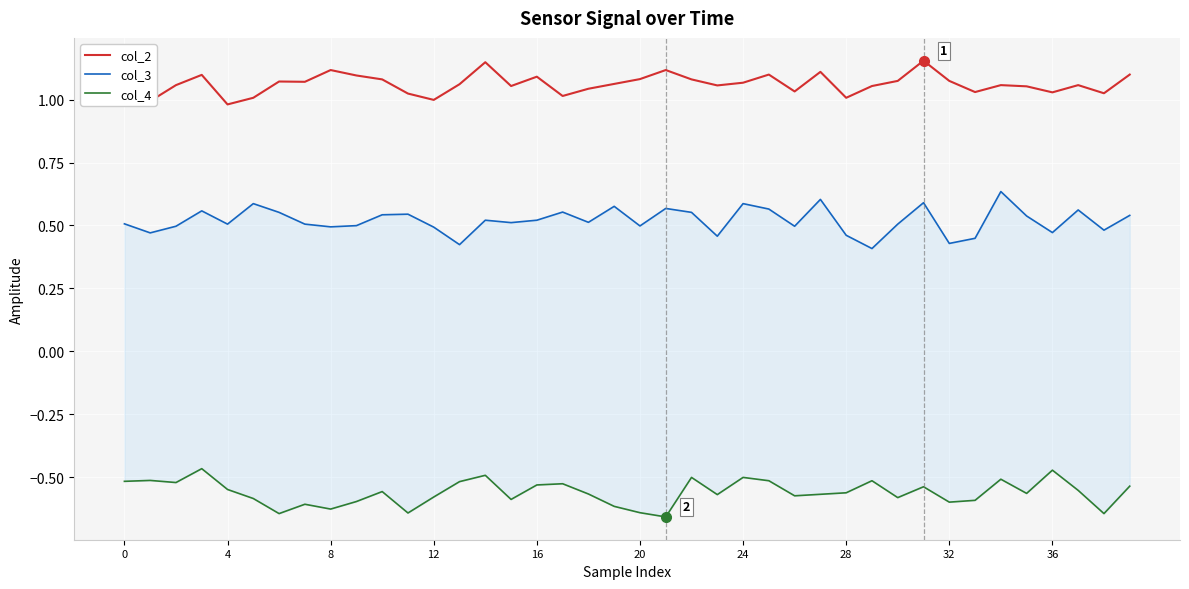

What is the maximum value for col_3?

0.6